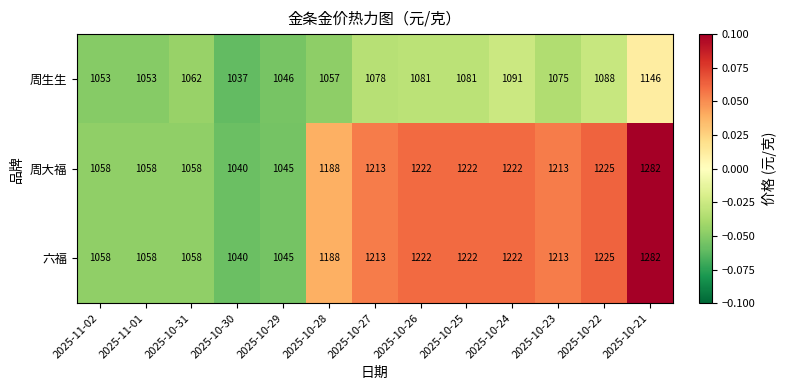

Which category has the lowest value across all series?

2025-10-30